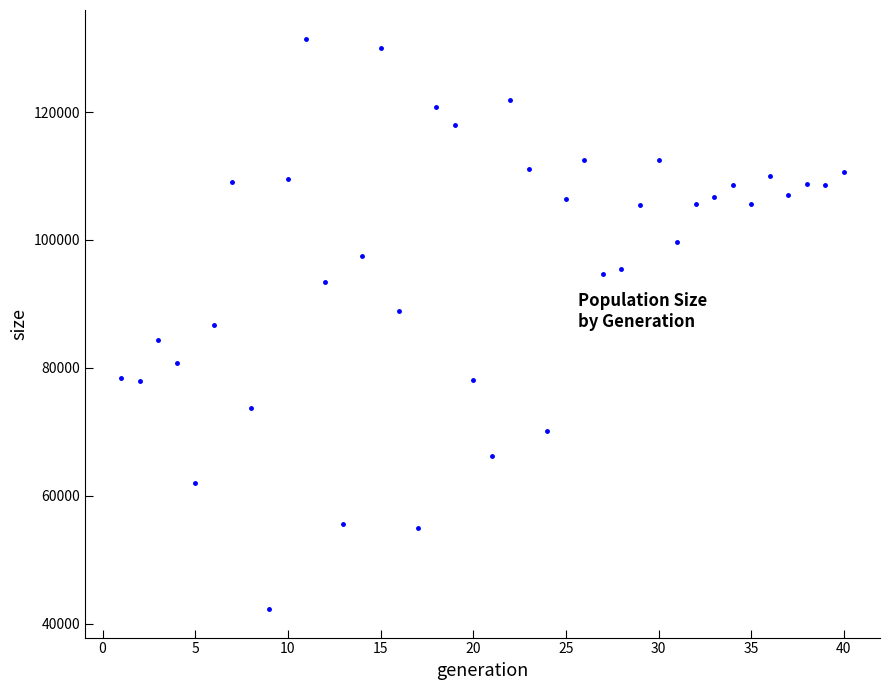

What is the range of Y values (max minus min)?

89186